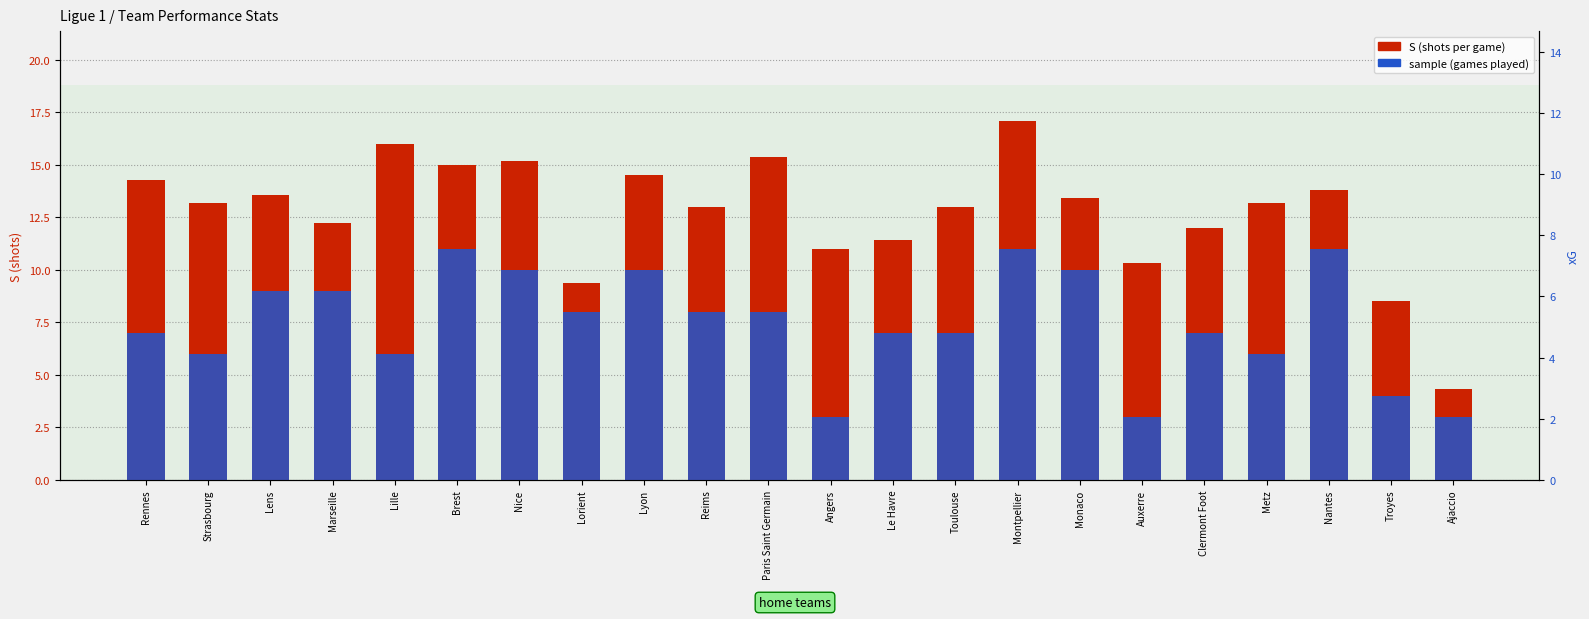

Between Angers and Montpellier, which series saw the biggest shift?

sample